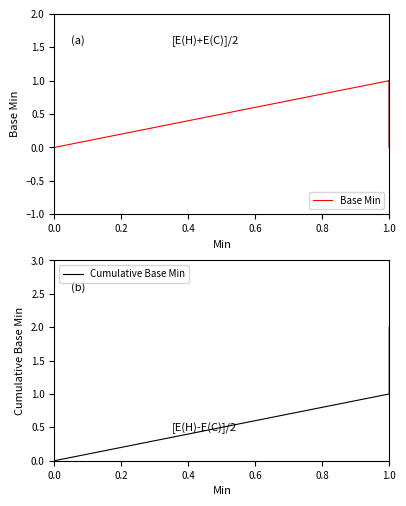

The value of Cumulative Base Min at 0.0 is -1. True or false?

False